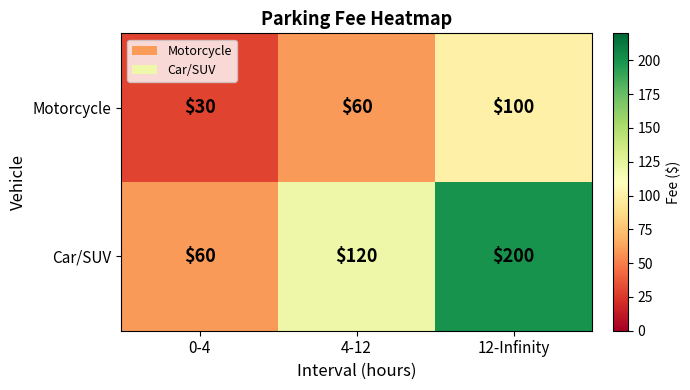

List the series in order of their peak value, highest first.

Car/SUV, Motorcycle